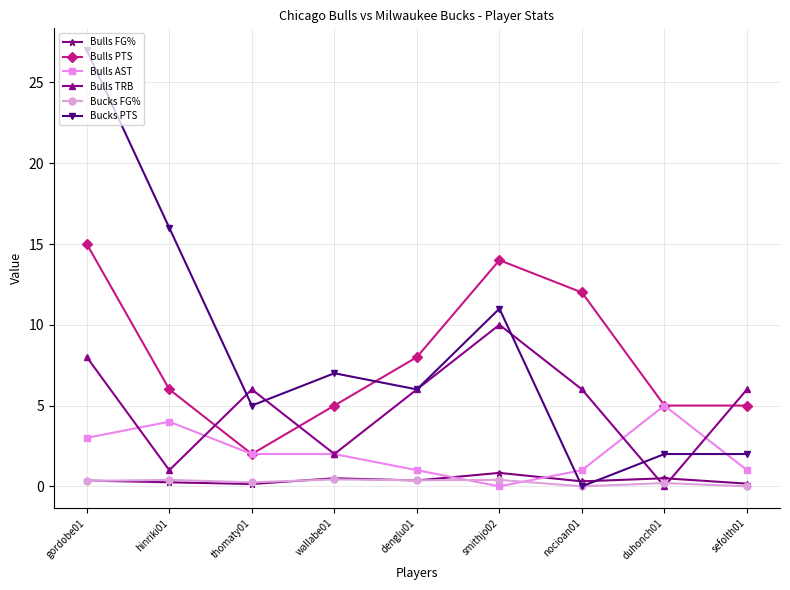

The value of Bulls TRB at nocioan01 is 3.2. True or false?

False